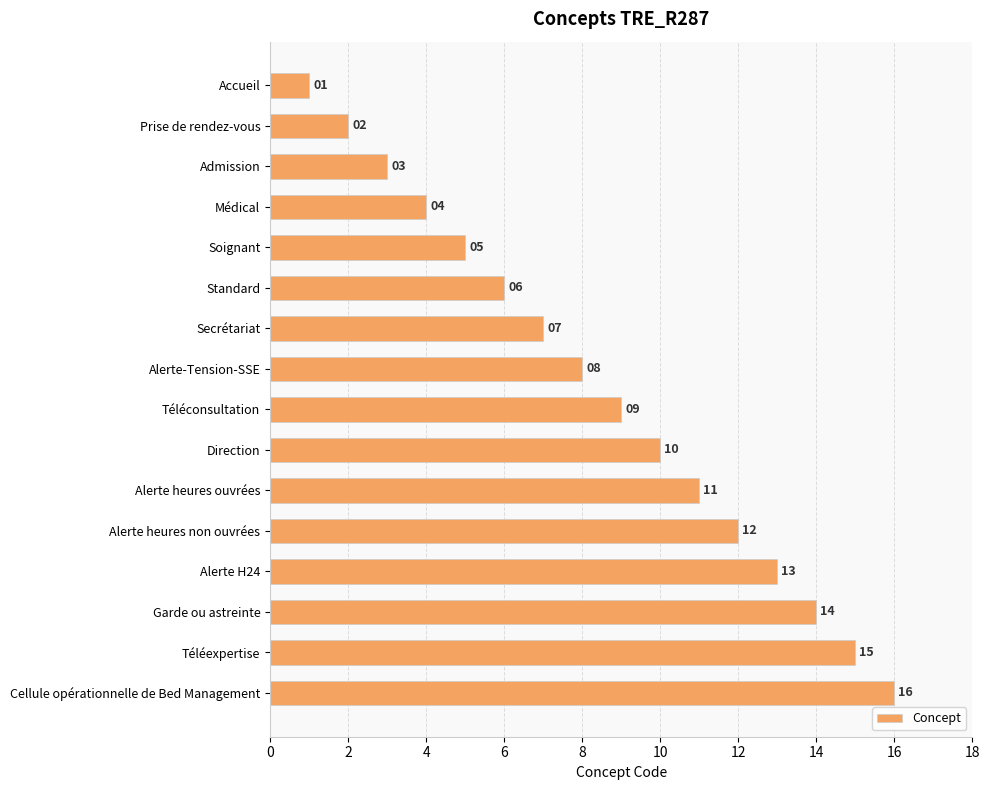

What is the change in value from Téléexpertise to Cellule opérationnelle de Bed Management?

+1